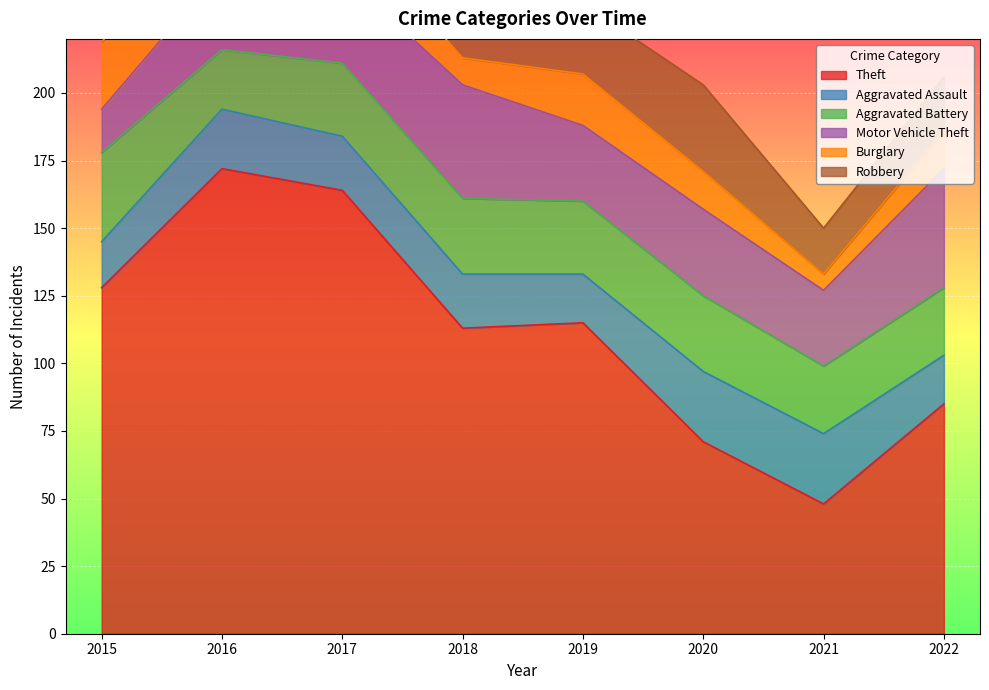

What is the minimum value for Robbery?

16